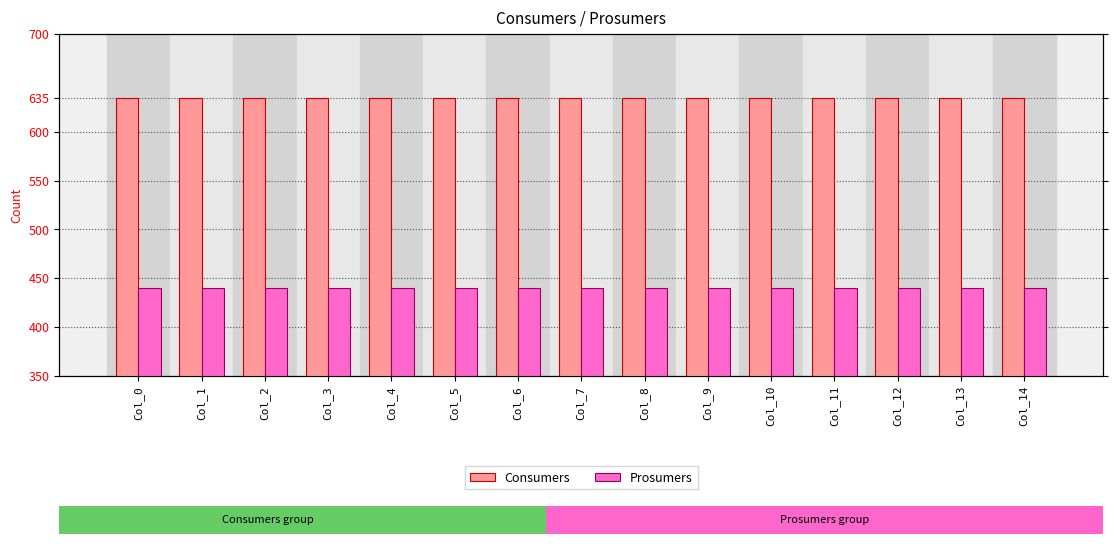

Reading left to right, transcribe all the data shown in this chart.

Consumers: Col_0=635	Col_1=635	Col_2=635	Col_3=635	Col_4=635	Col_5=635	Col_6=635	Col_7=635	Col_8=635	Col_9=635	Col_10=635	Col_11=635	Col_12=635	Col_13=635	Col_14=635
Prosumers: Col_0=440	Col_1=440	Col_2=440	Col_3=440	Col_4=440	Col_5=440	Col_6=440	Col_7=440	Col_8=440	Col_9=440	Col_10=440	Col_11=440	Col_12=440	Col_13=440	Col_14=440